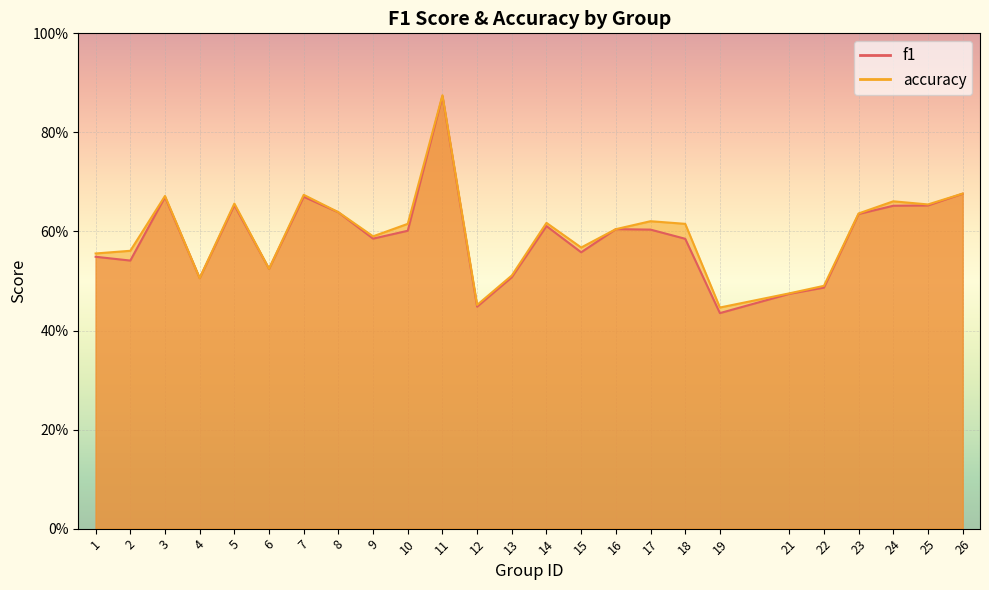

At which label does accuracy reach its minimum?

19